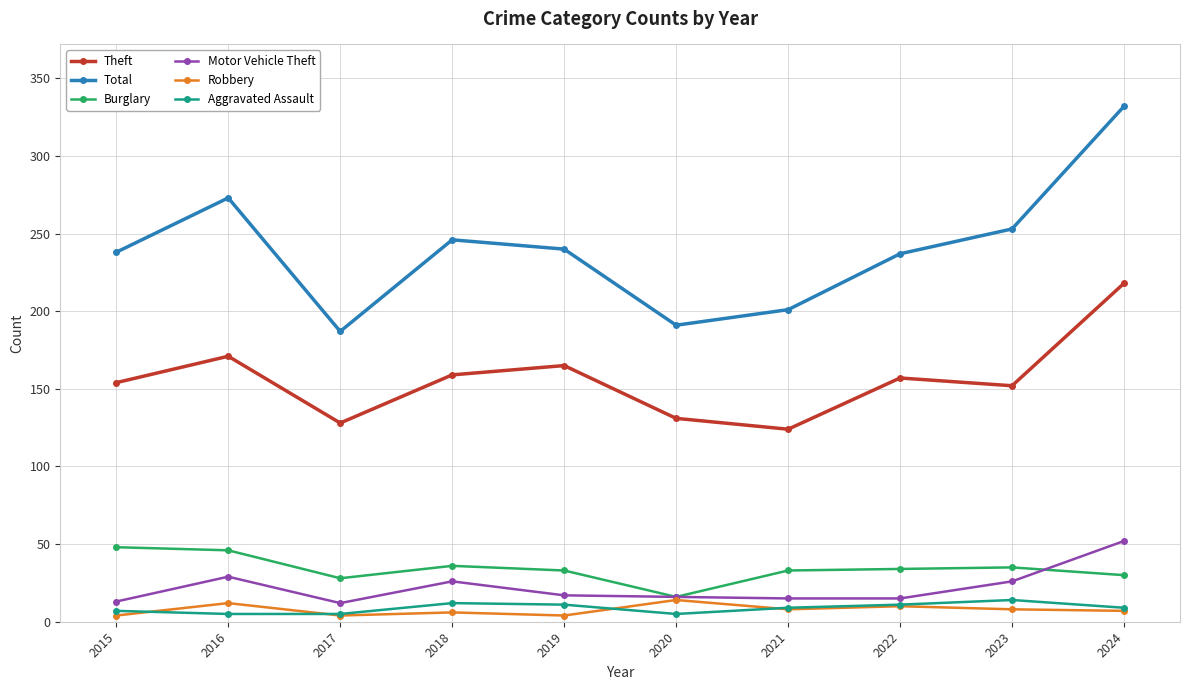

Which series changed the most between 2016 and 2021?

Total